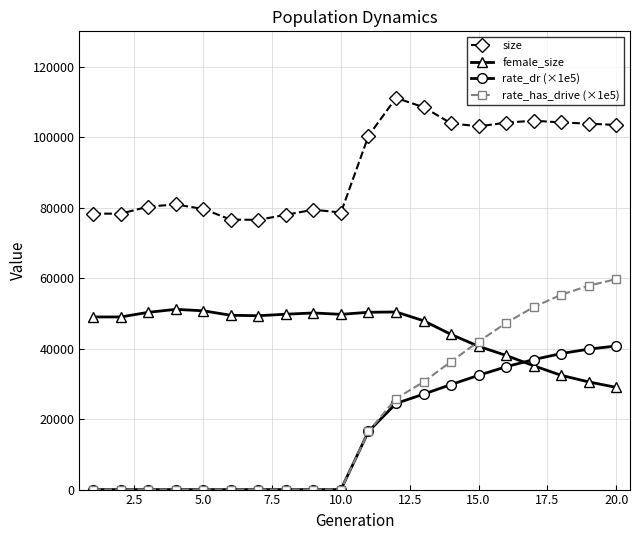

Rank the series by their maximum value, from highest to lowest.

size, rate_has_drive (×1e5), female_size, rate_dr (×1e5)